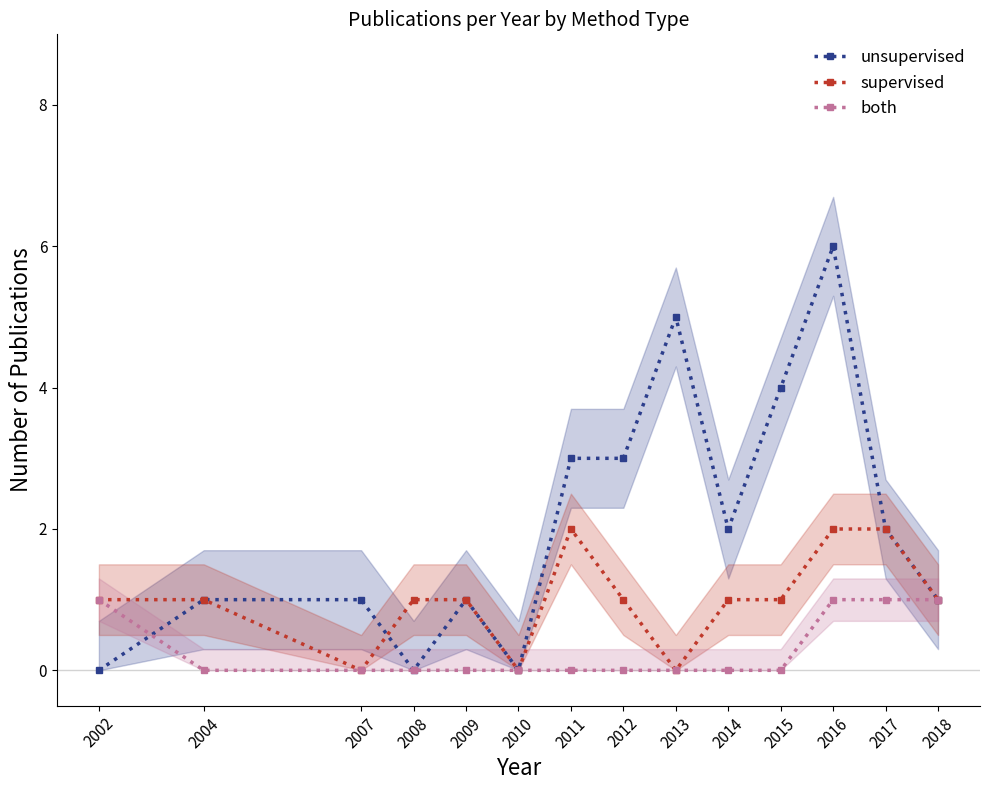

How many distinct data groups are displayed?

3